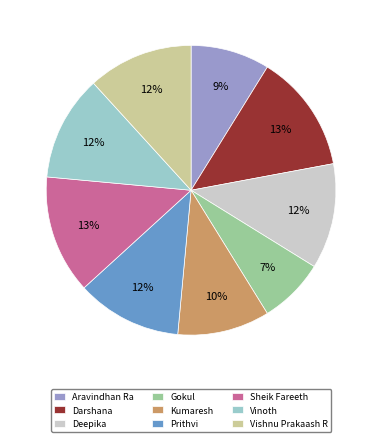

Count the number of slices in the pie.

9